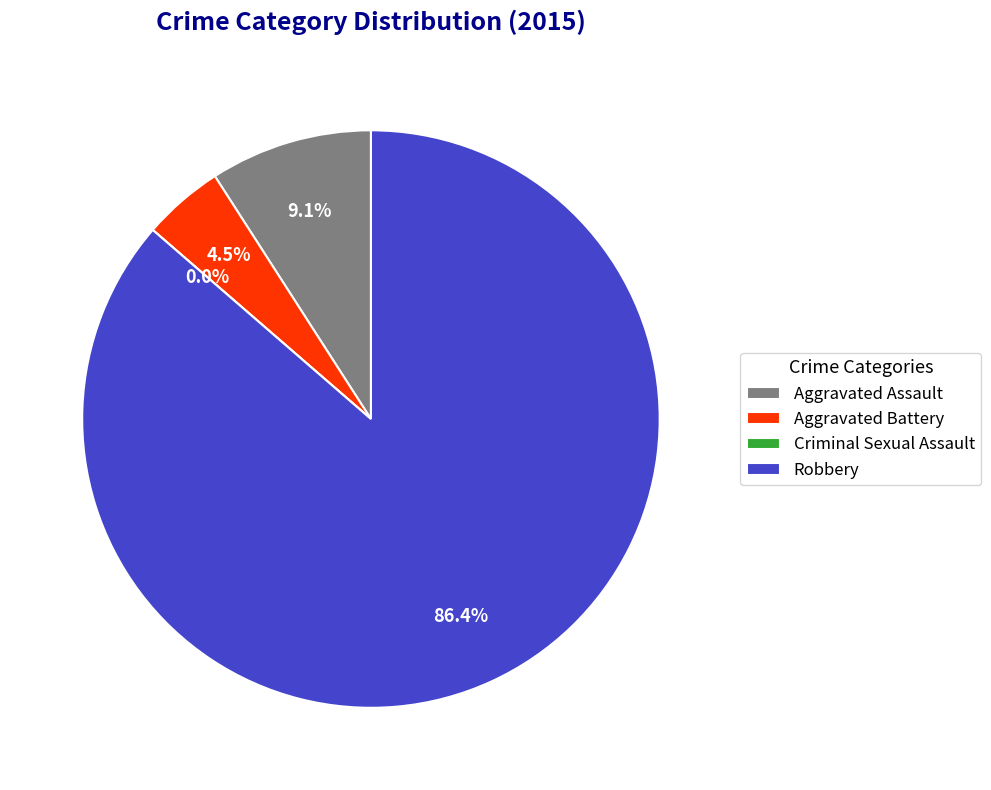

Count the number of slices in the pie.

4